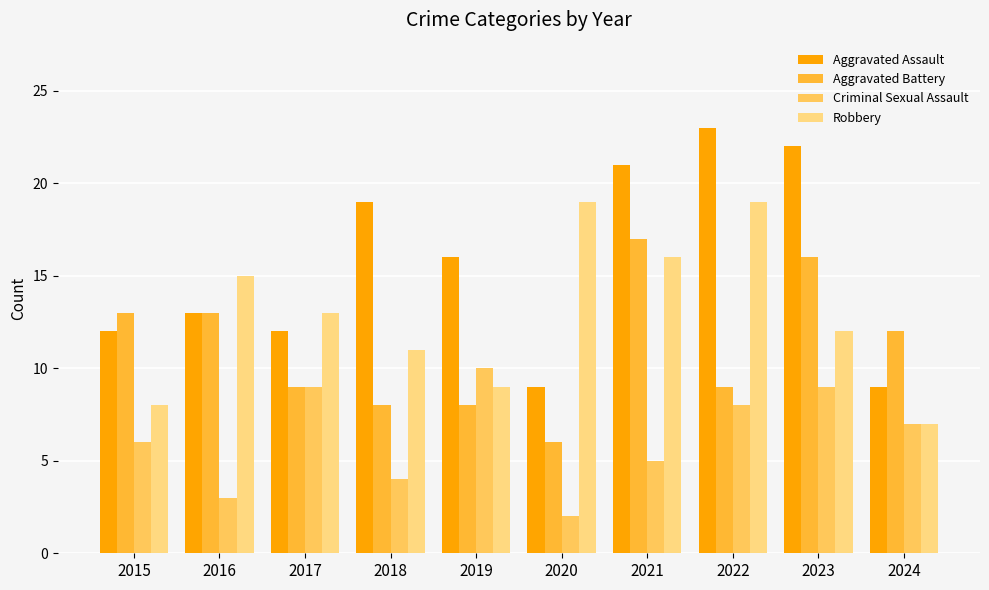

What is the difference between the highest and lowest values at 2016?

12